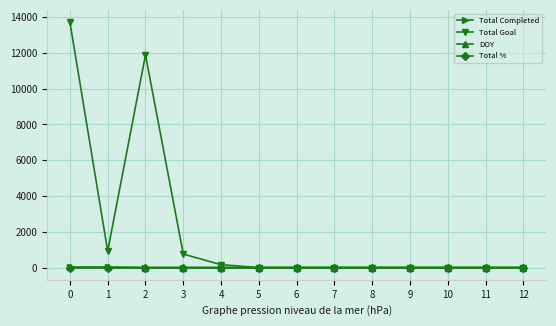

Which series has the largest range (max minus min)?

Total Goal